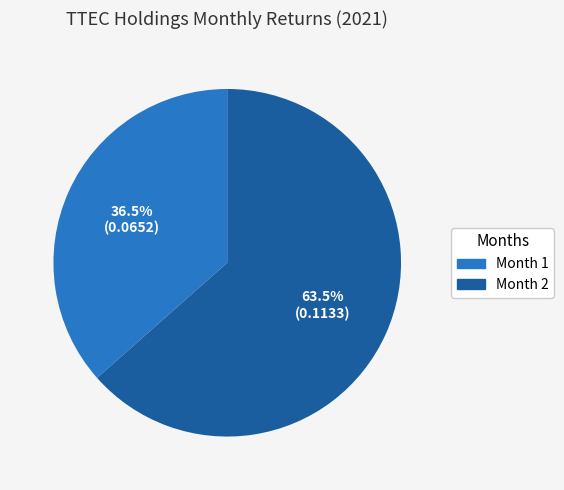

Is there a majority slice in this chart?

Yes